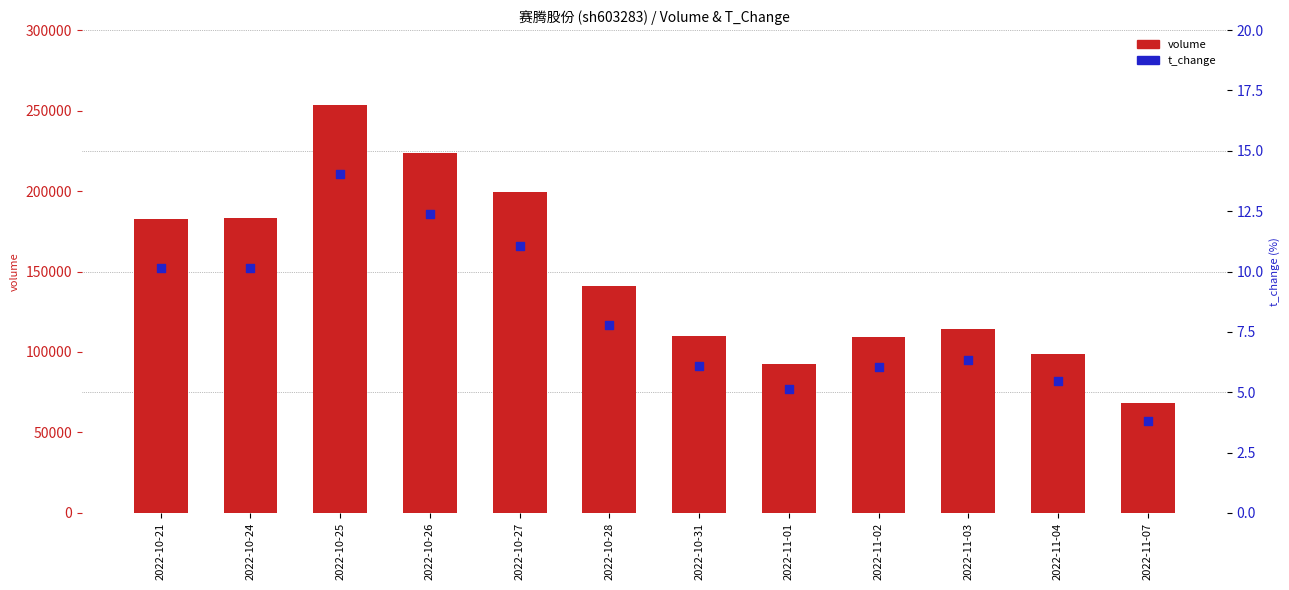

At how many categories does at least one series exceed 247179?

1